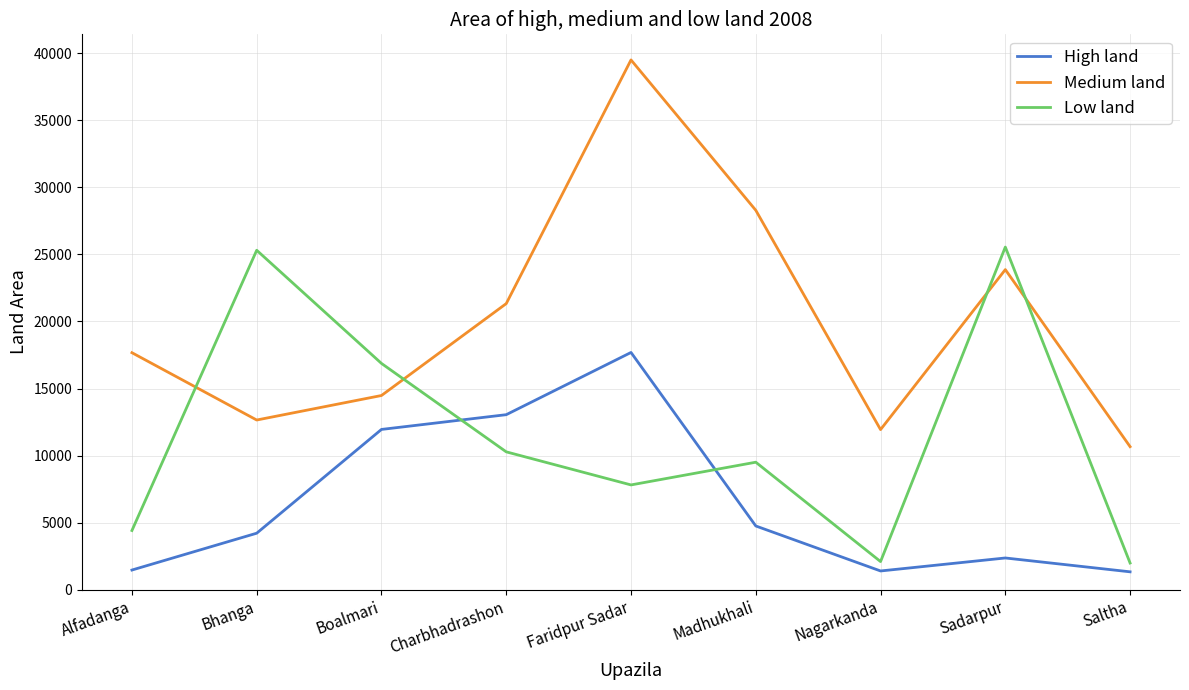

List the series in order of their overall mean, lowest first.

High land, Low land, Medium land